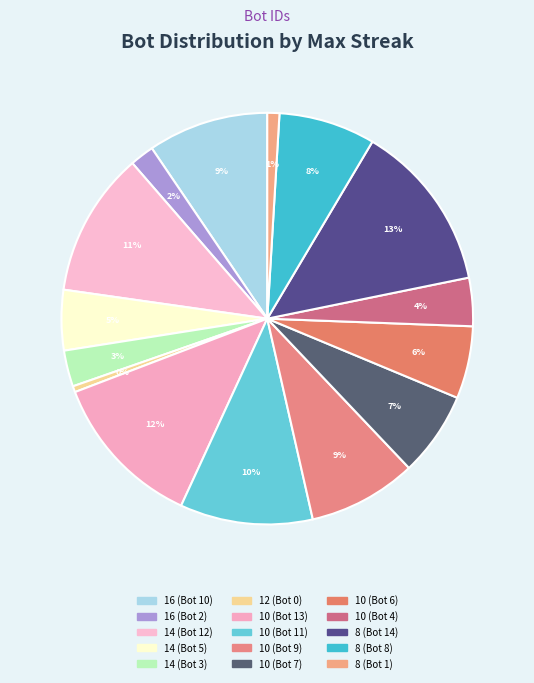

How many segments does this pie chart have?

15